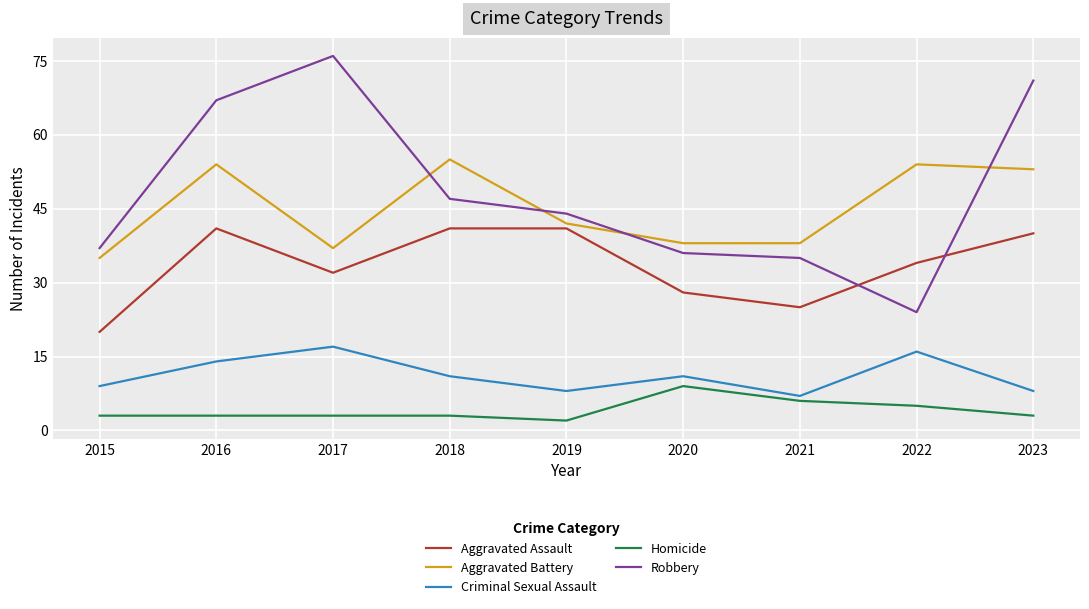

True or false: Criminal Sexual Assault and Aggravated Assault cross at least once.

False